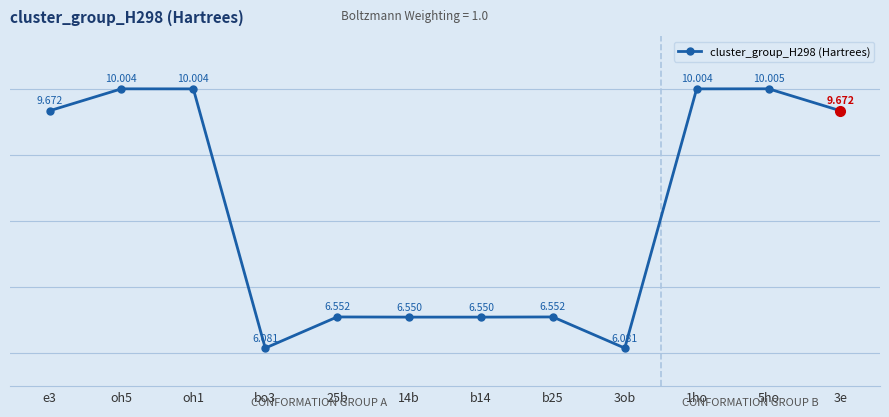

True or false: the data has more than 0 interior local peaks.

True